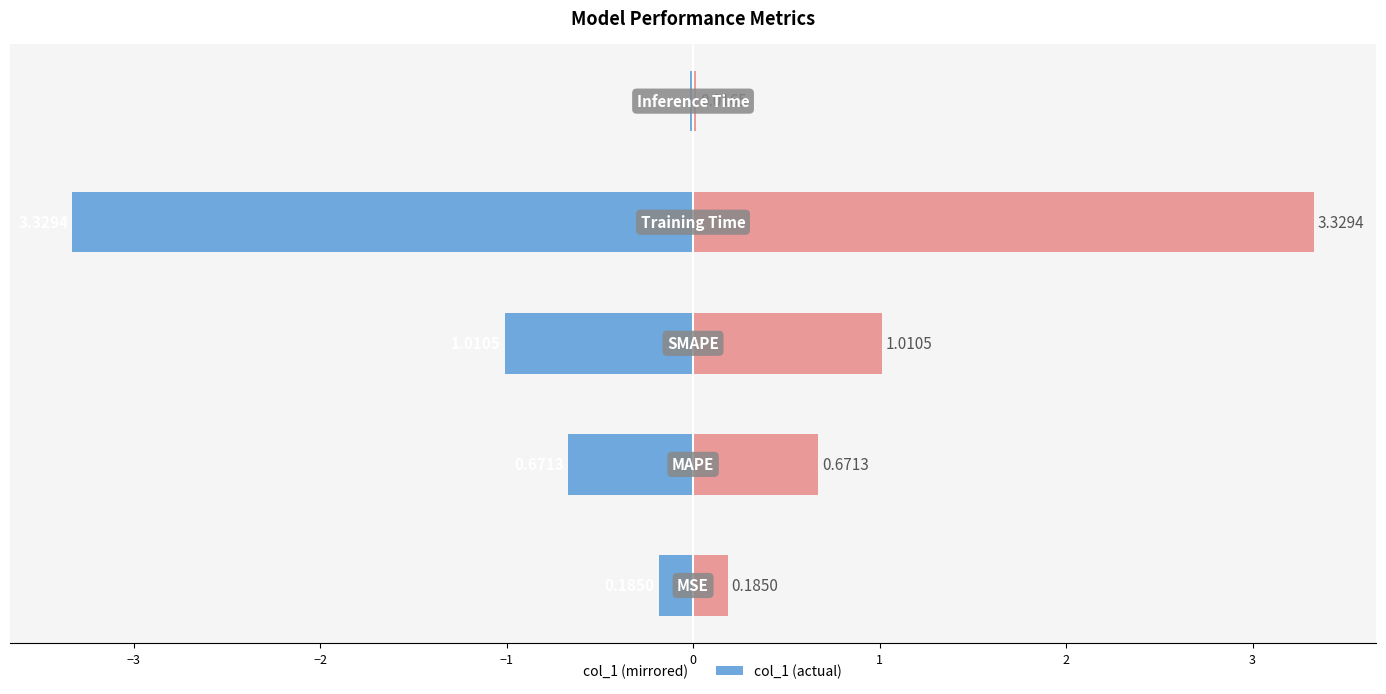

List the series in order of their peak value, highest first.

col_1 (right), col_1 (left)